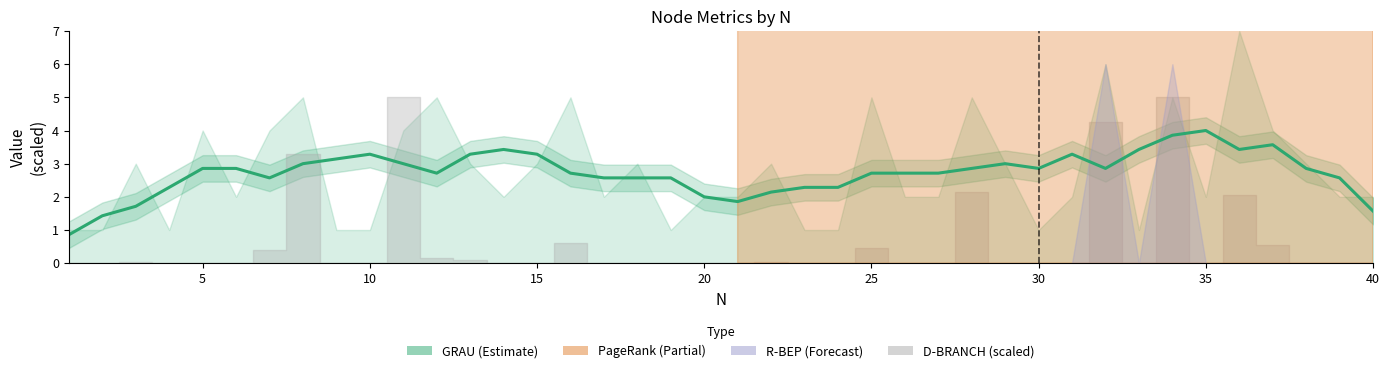

What is the difference between the maximum and minimum values?

3.1